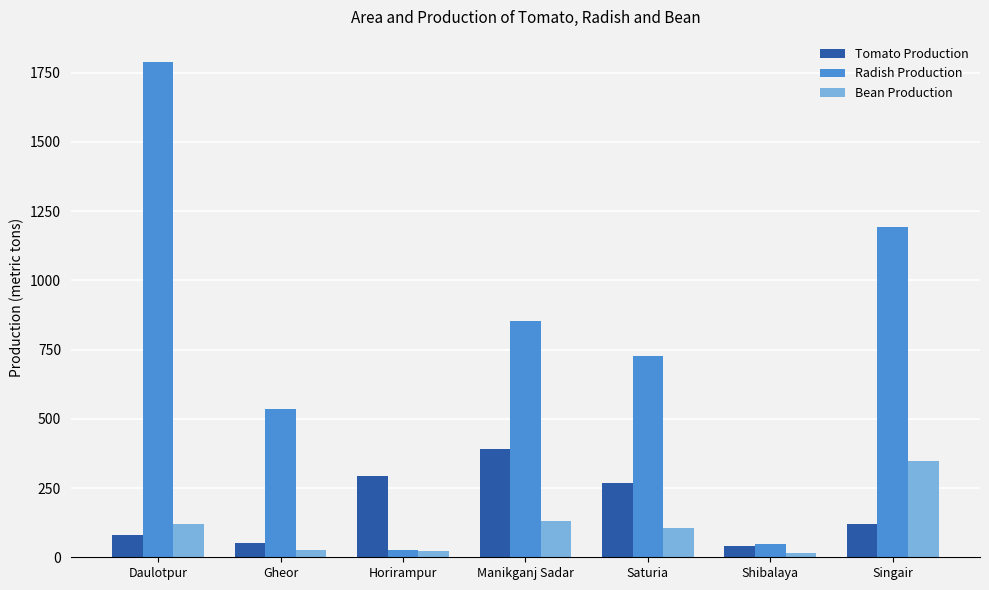

Which series changed the most between Daulotpur and Shibalaya?

Radish Production